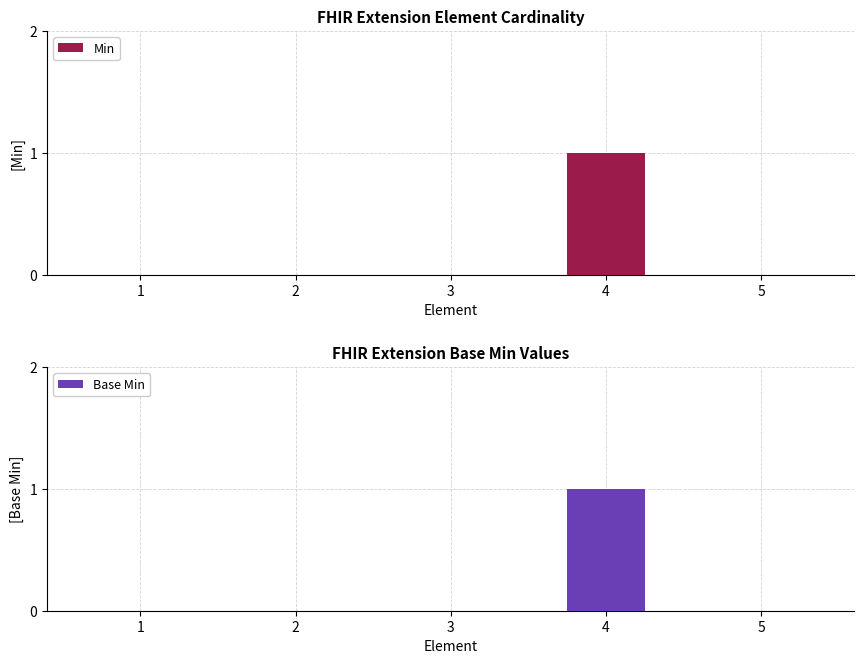

How many bars are there in total?

10